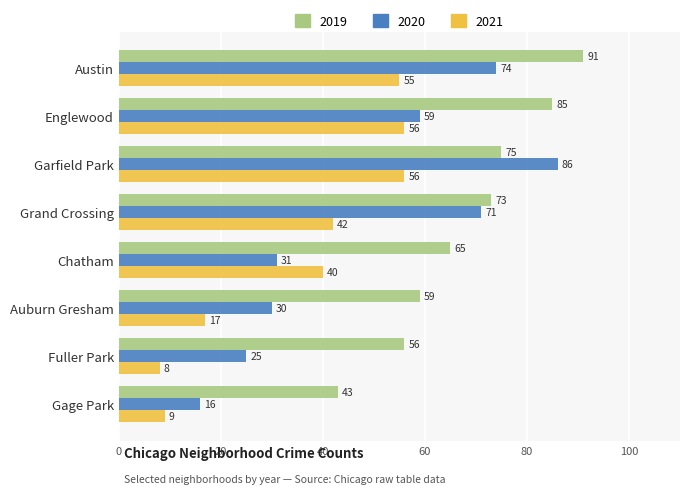

List the series in order of their overall mean, lowest first.

2021, 2020, 2019